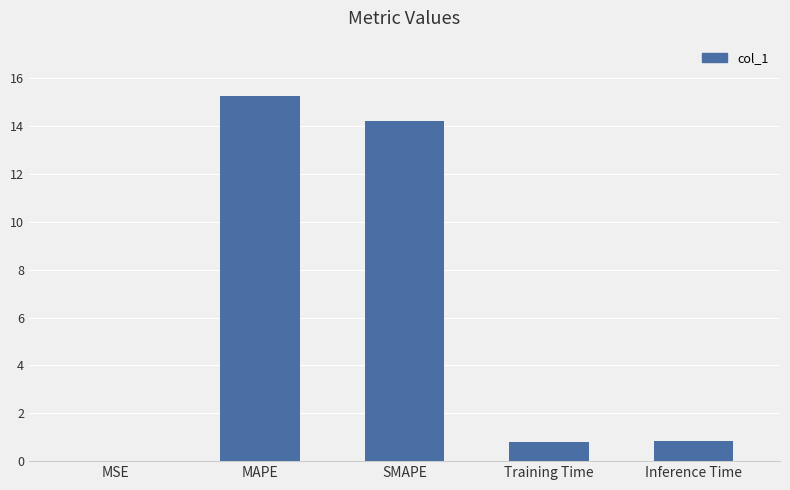

At which category does the chart reach its peak across all series?

MAPE